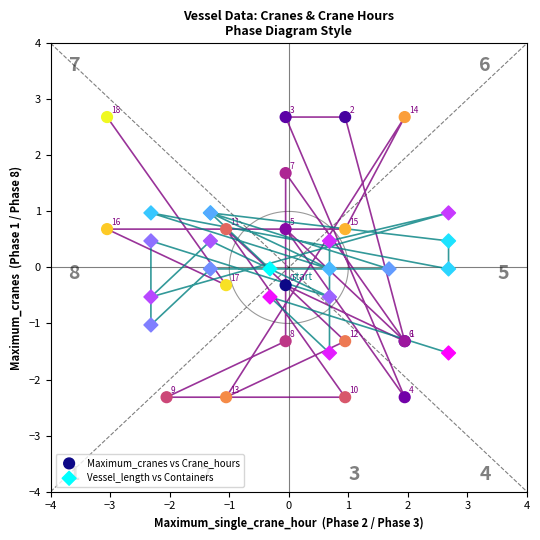

Which series has the widest spread of Y values?

Maximum_cranes vs Crane_hours